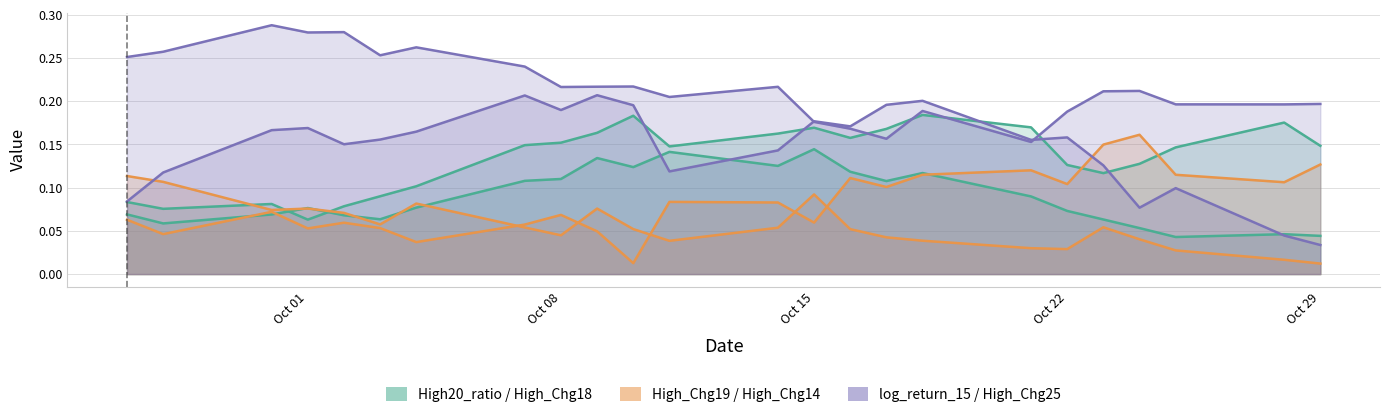

What is the average value of the High_Chg14 series?

0.1